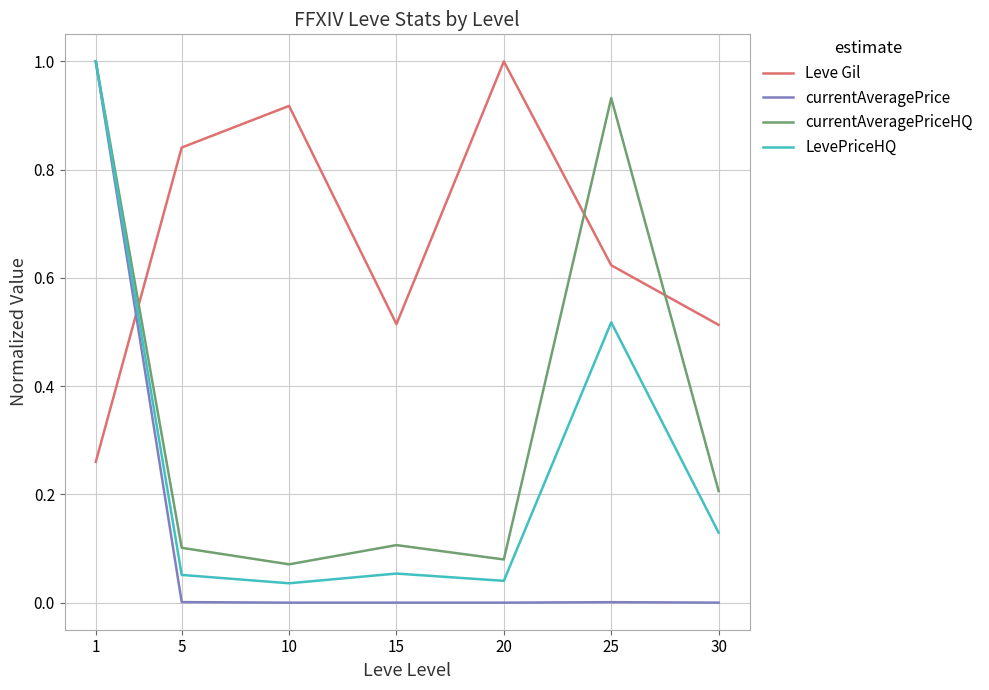

How many categories are shown in the chart?

7